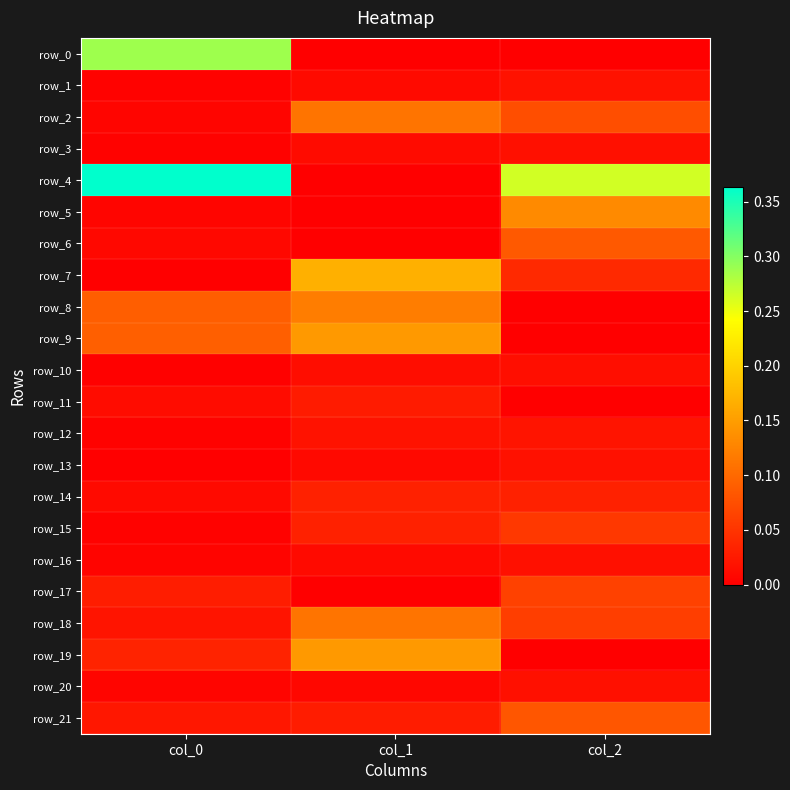

Count the row_8 values in the range 0 to 1.

3